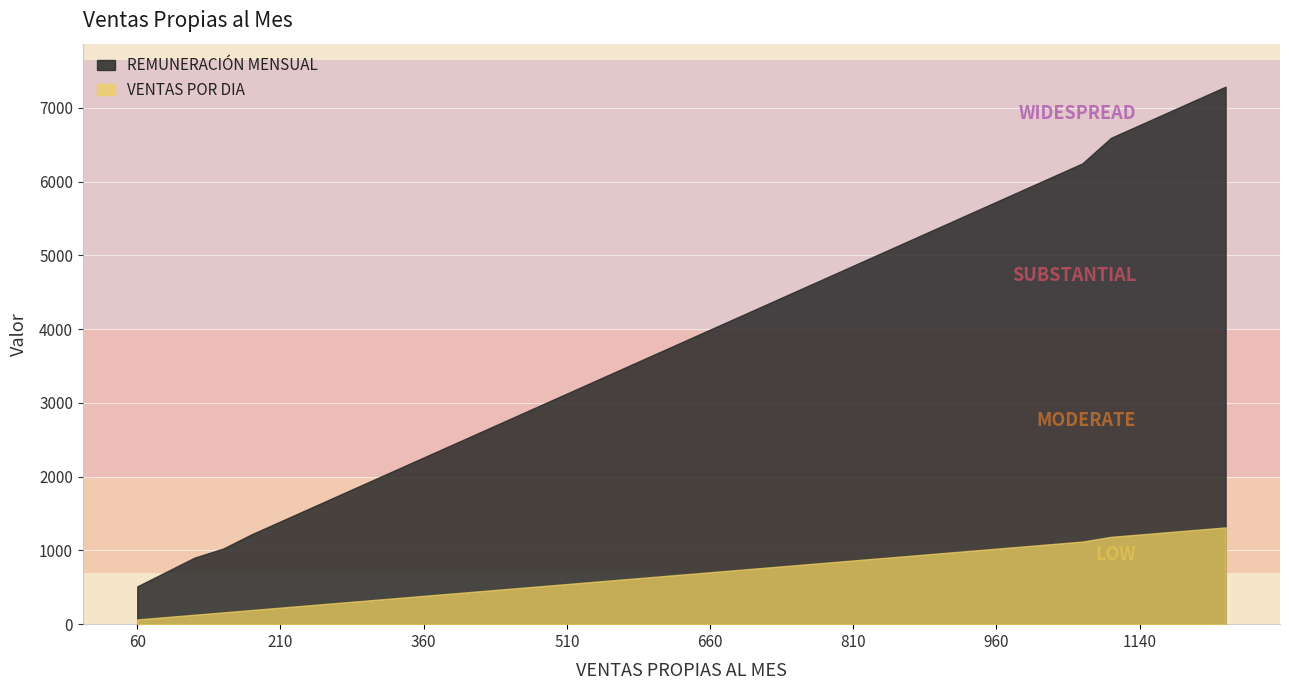

Which series changed the most between 420 and 1140?

REMUNERACIÓN MENSUAL